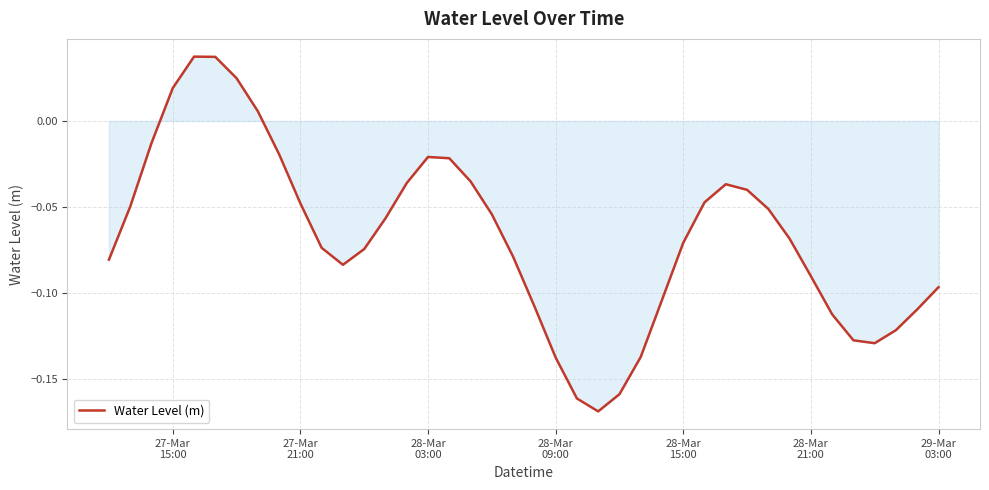

True or false: the data has more than 2 interior local peaks.

True